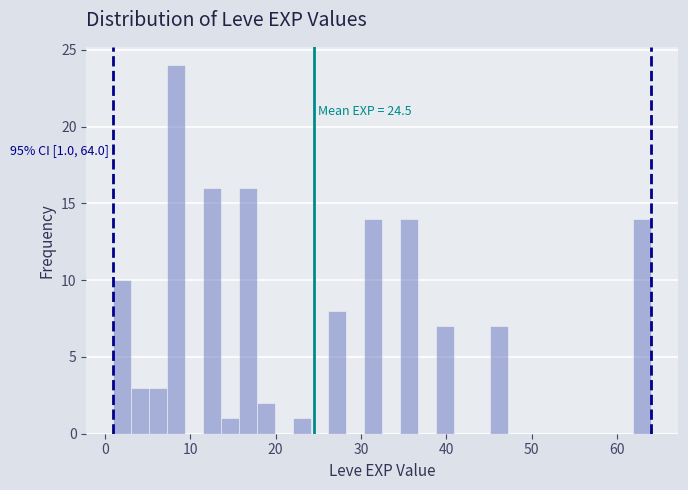

Read against the x-axis, roughly where is the centre of the tallest bar?

8